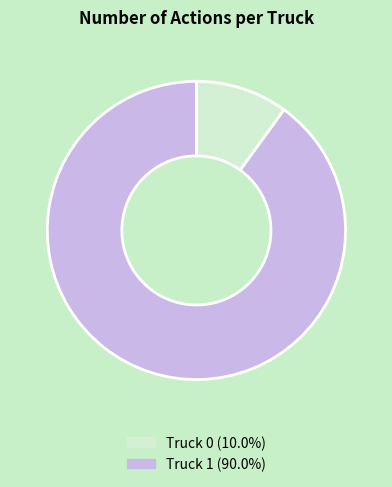

Which category has the biggest portion of the pie?

Truck 1